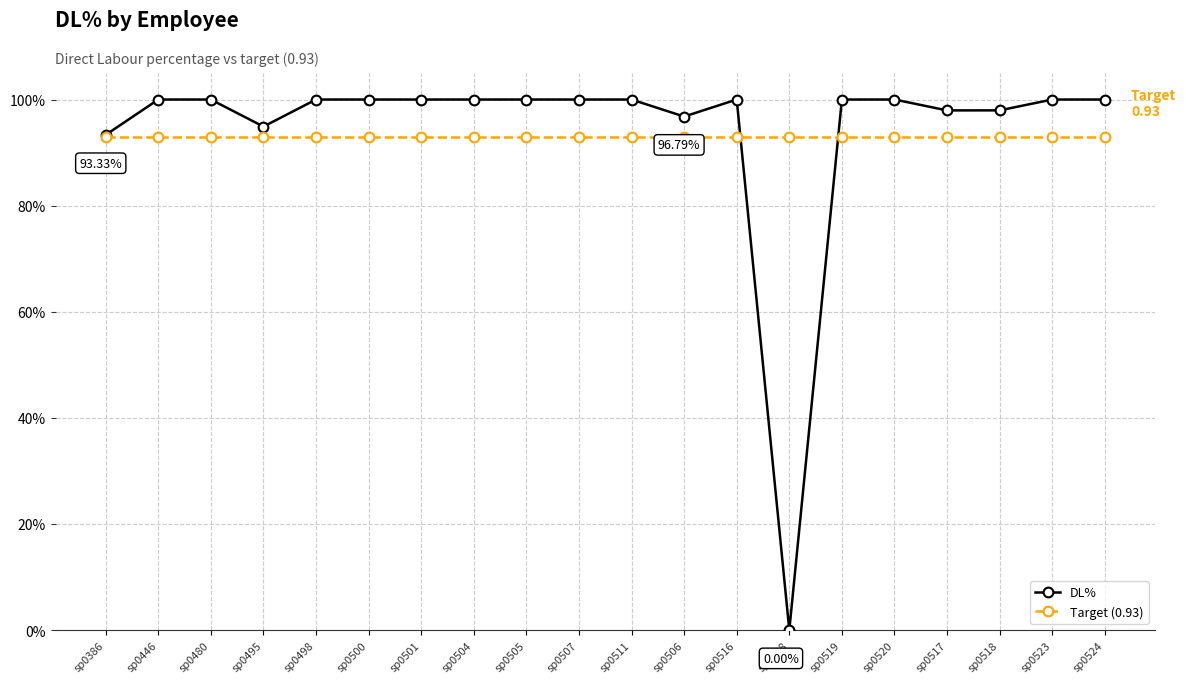

What is the total value across all series at sp0500?

1.9